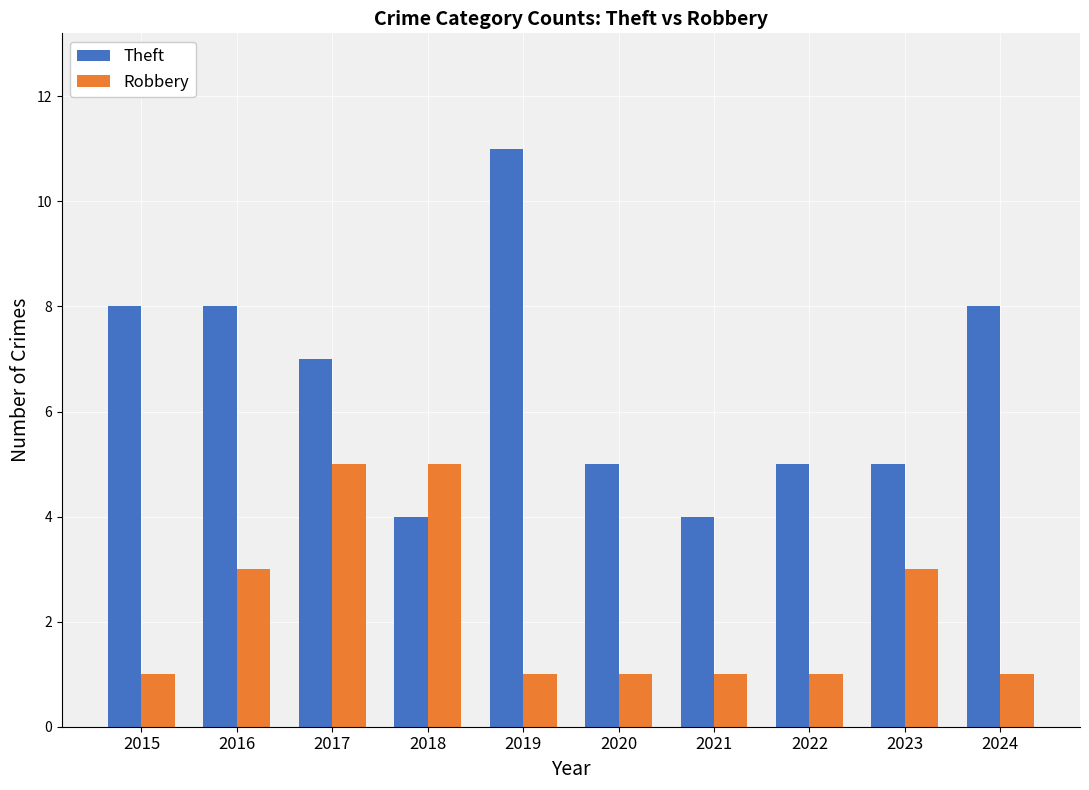

Which series changed the most between 2016 and 2024?

Robbery